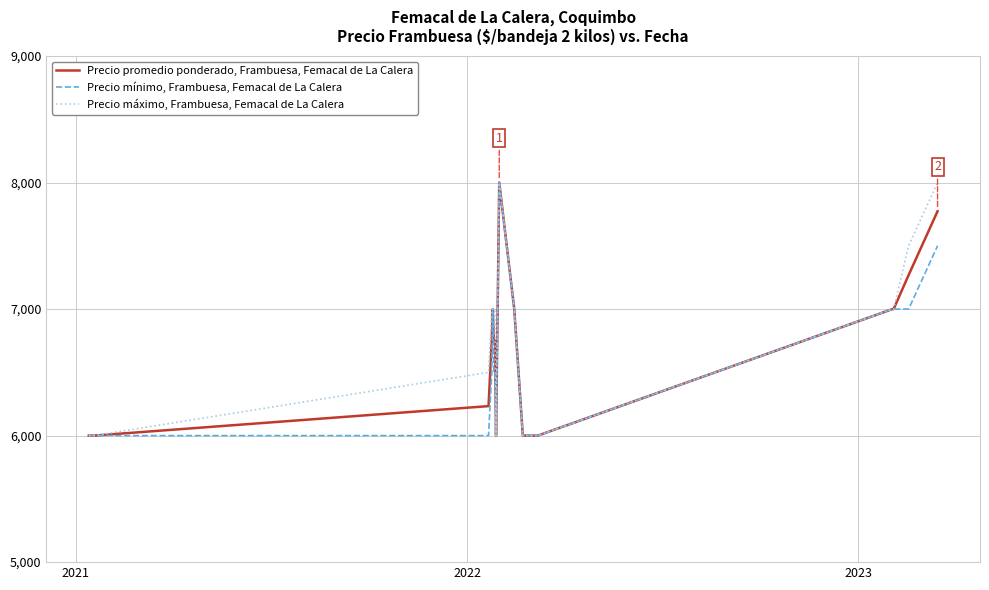

Rank the series by their average value, from highest to lowest.

Precio máximo, Frambuesa, Femacal de La Calera, Precio promedio ponderado, Frambuesa, Femacal de La Calera, Precio mínimo, Frambuesa, Femacal de La Calera